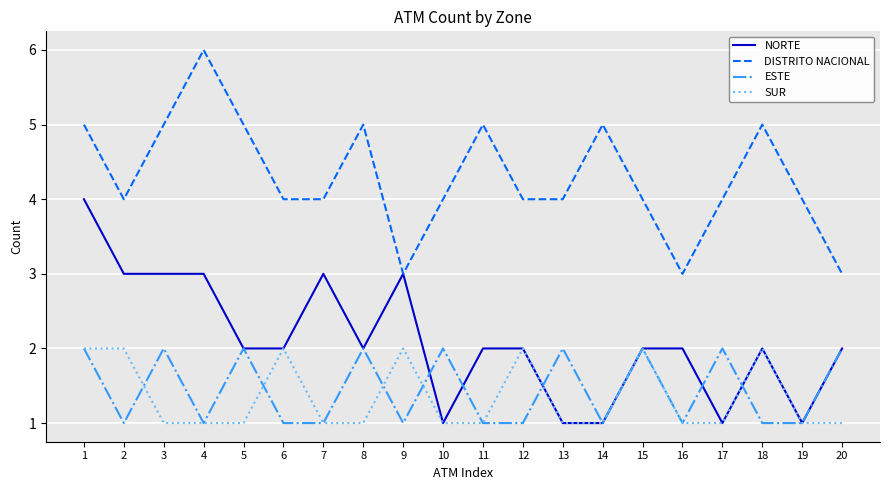

Reading left to right, extract all data points from this chart.

NORTE: 4	3	3	3	2	2	3	2	3	1	2	2	1	1	2	2	1	2	1	2
DISTRITO NACIONAL: 5	4	5	6	5	4	4	5	3	4	5	4	4	5	4	3	4	5	4	3
ESTE: 2	1	2	1	2	1	1	2	1	2	1	1	2	1	2	1	2	1	1	2
SUR: 2	2	1	1	1	2	1	1	2	1	1	2	1	1	2	1	1	2	1	1